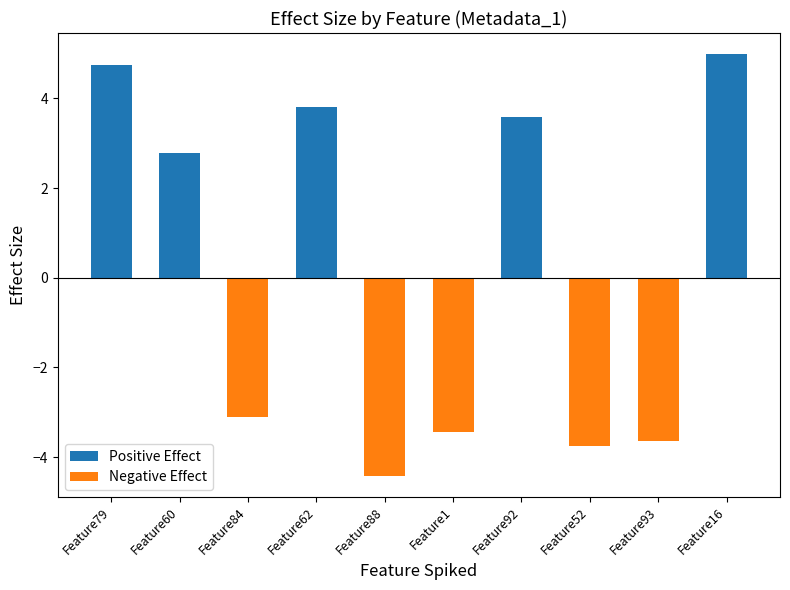

True or false: Negative Effect has a value of -2.1 at Feature52.

False